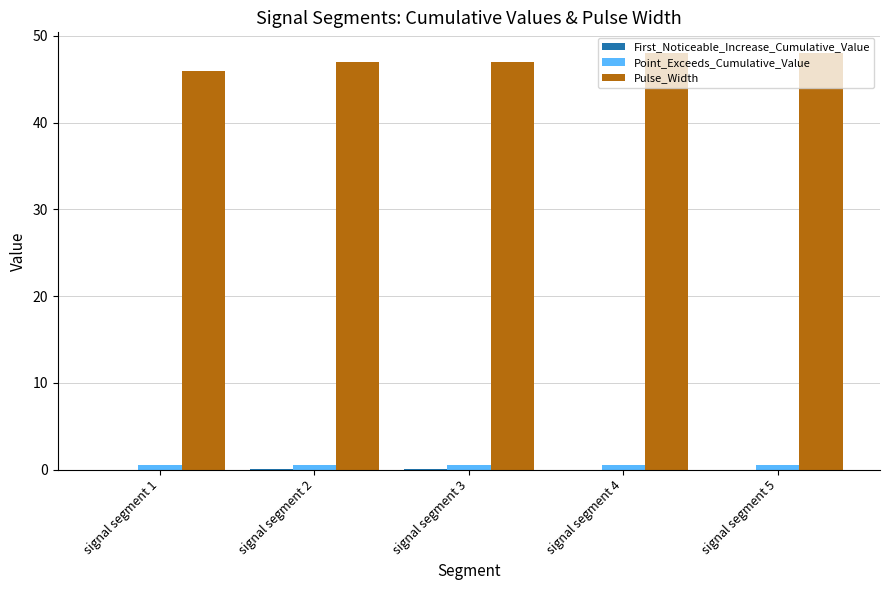

The Point_Exceeds_Cumulative_Value series shows 0.5 at signal segment 2. True or false?

True